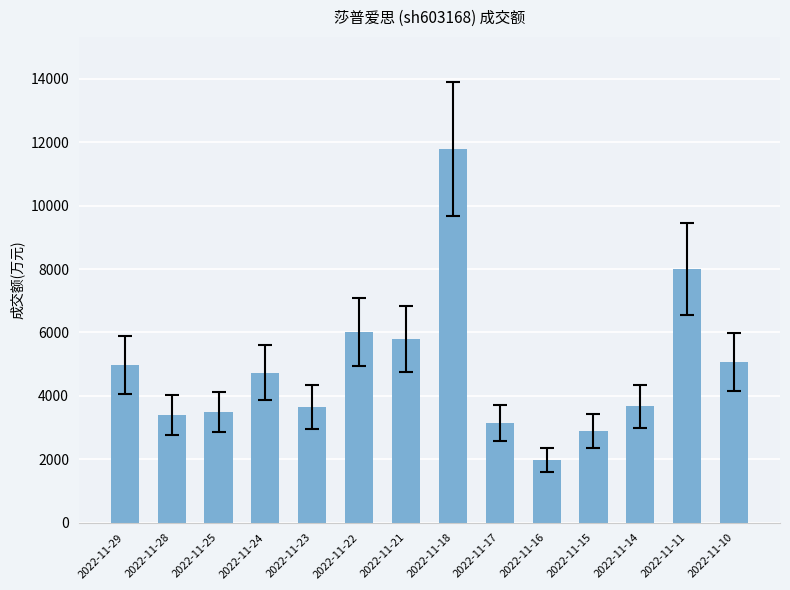

What is the greatest value displayed?

11789